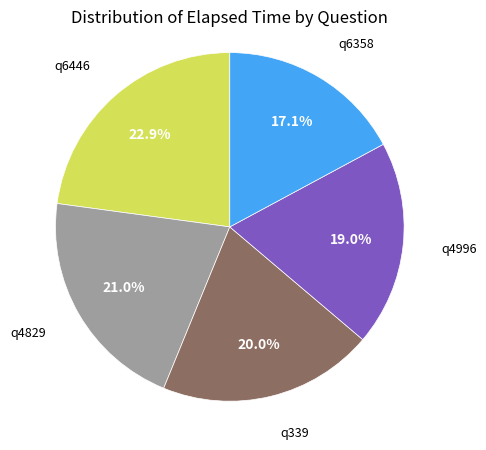

Is there a majority slice in this chart?

No